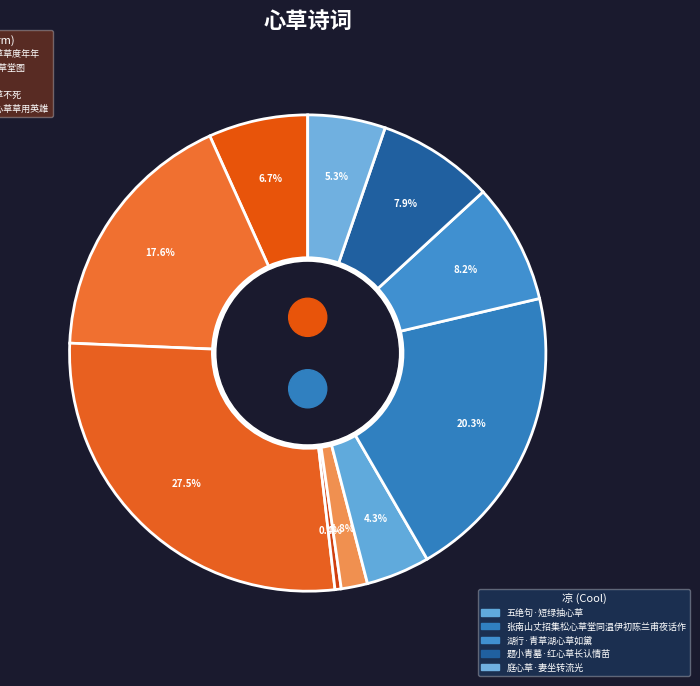

To the nearest percent, what is the combined percentage of 庭心草 and 感兴·拔心草不死?

28%